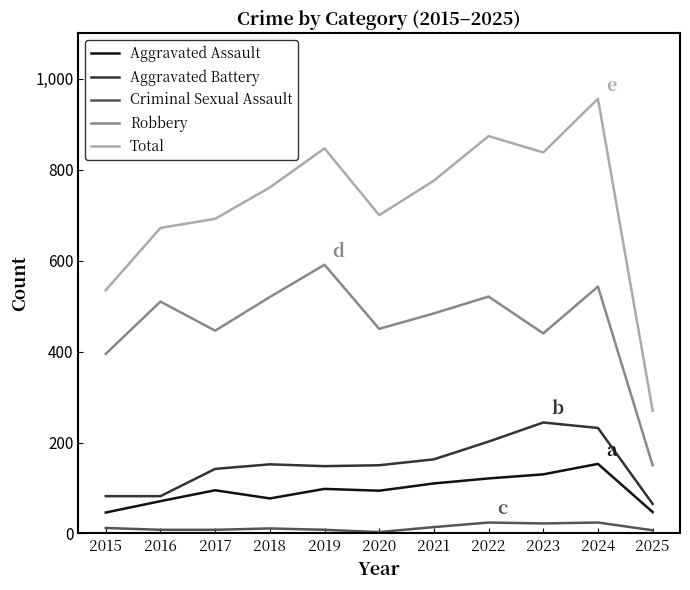

What is the difference between the Aggravated Assault values at 2024 and 2022?

32